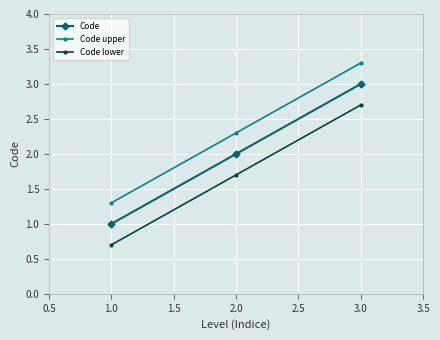

Where does the Code lower series first go above 1?

2.0